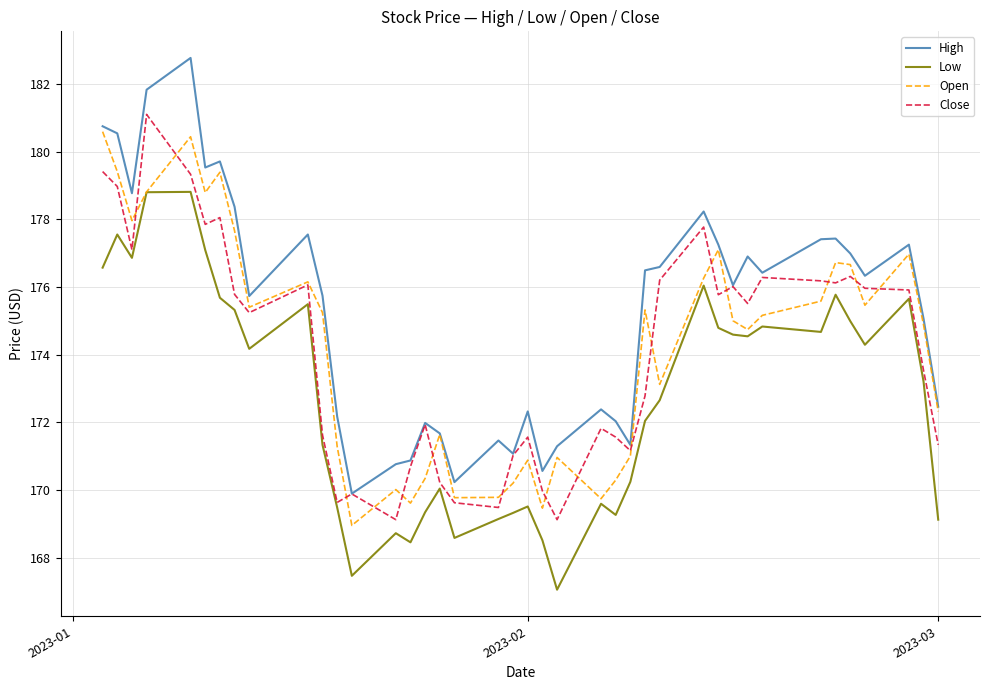

Which series has the widest spread of values?

High